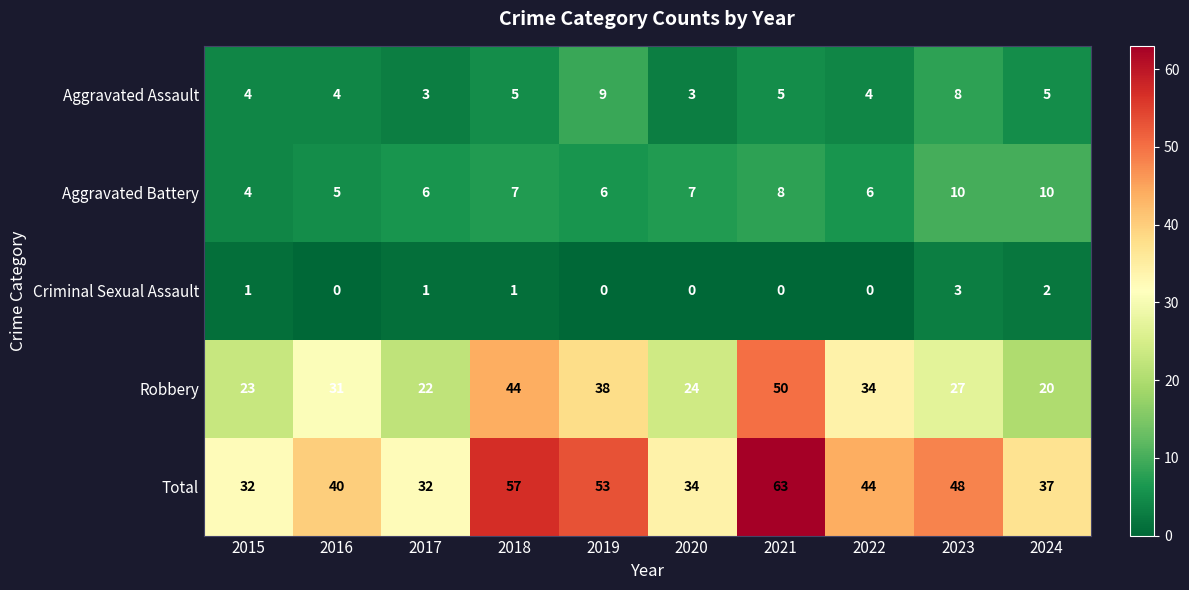

Is it true that Aggravated Assault equals 4 at 2022?

True